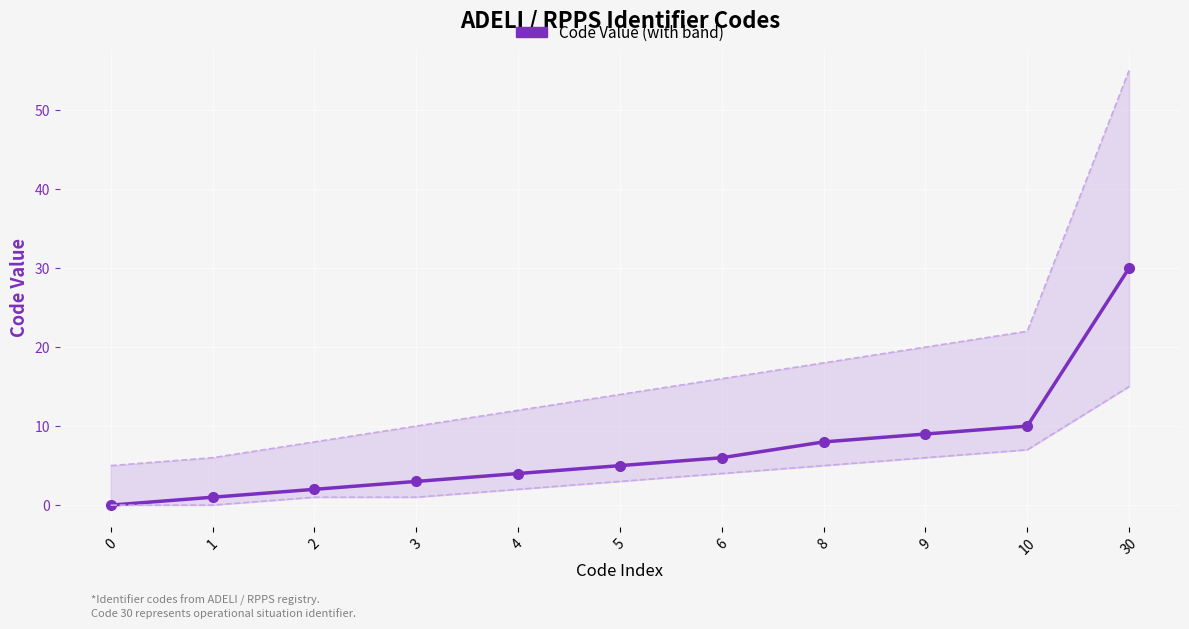

Which series has the largest total across all categories?

Upper bound